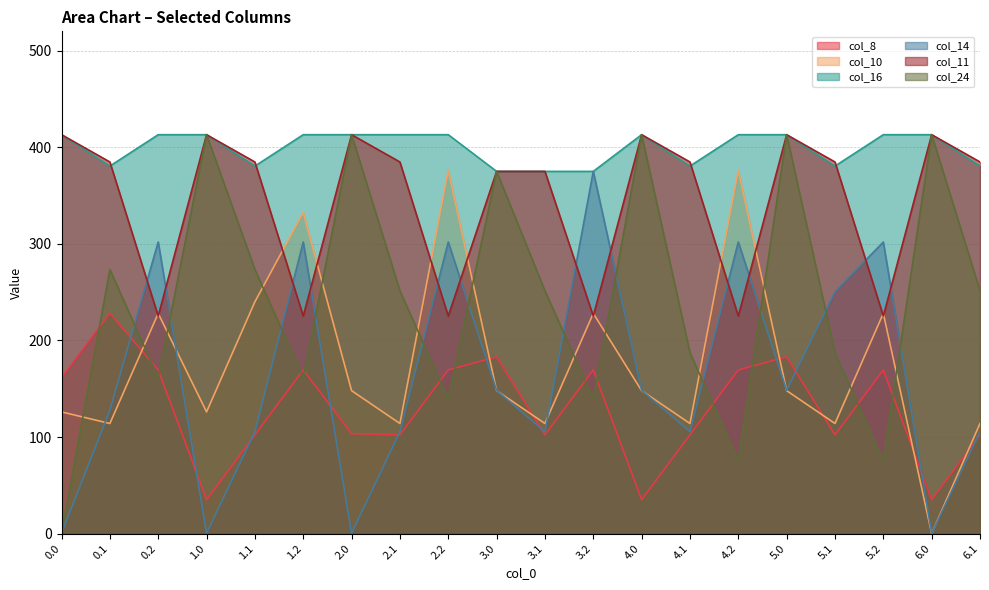

True or false: col_10 has more than 0 interior local peaks.

True